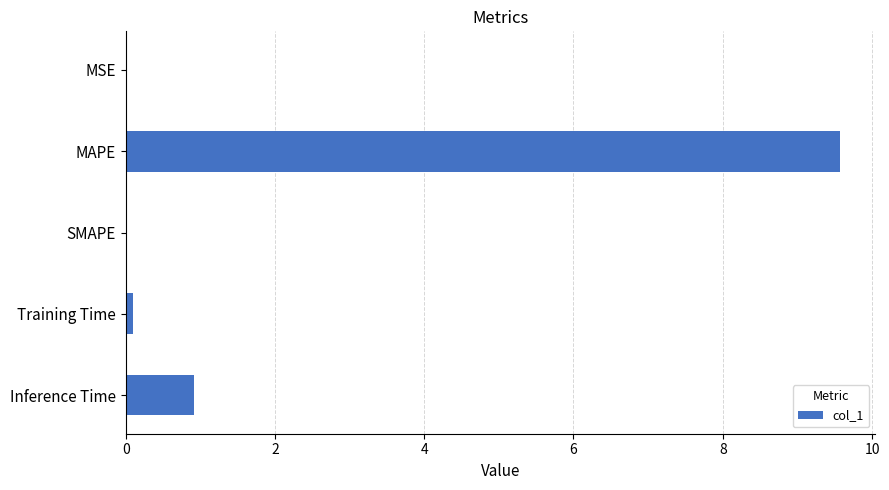

Which has a higher value, Training Time or Inference Time?

Inference Time